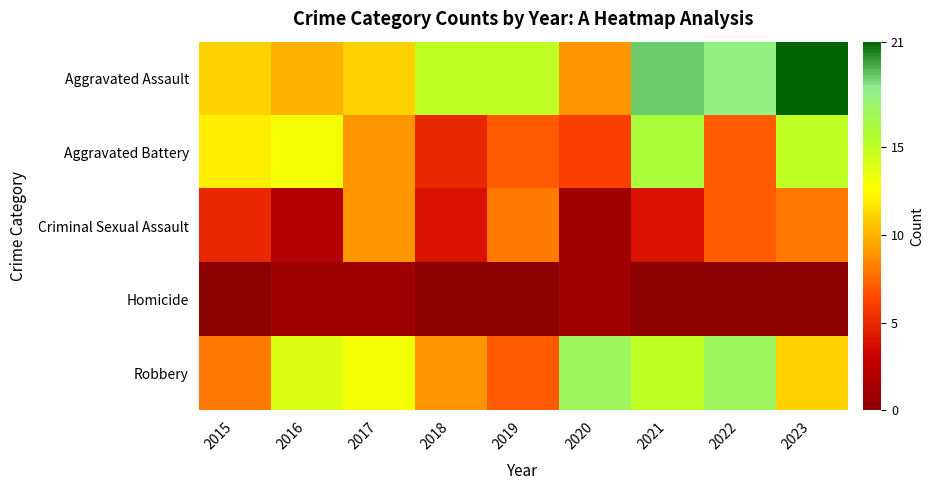

Which series has the widest spread of values?

Aggravated Assault